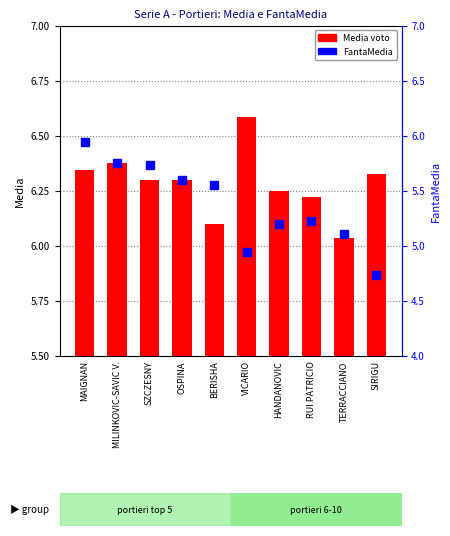

Where is Media voto nearest to the value 6?

TERRACCIANO